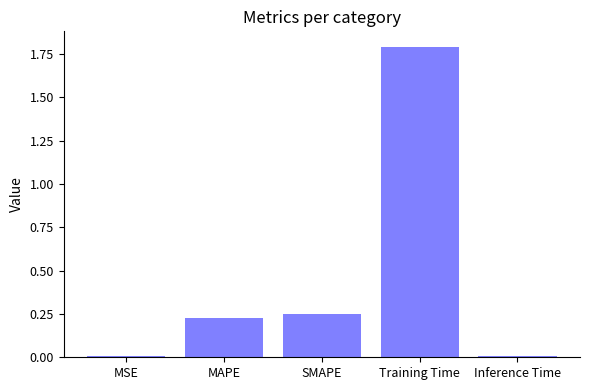

How many series are shown in this chart?

1